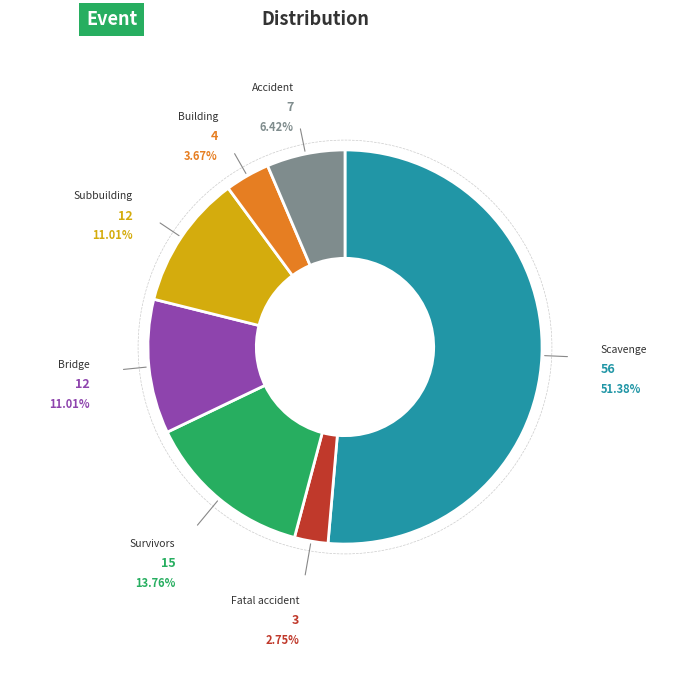

Count the number of slices in the pie.

7